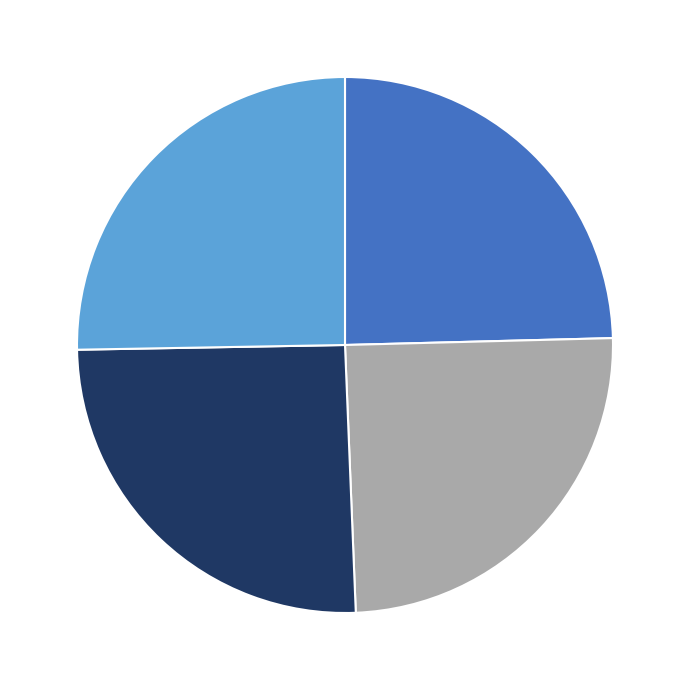

Does any single category account for the majority?

No